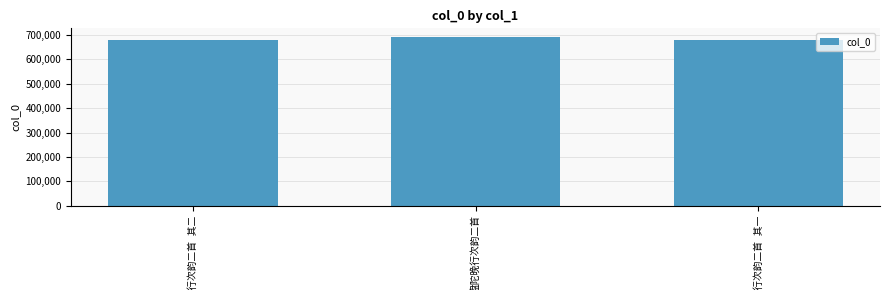

What is the value of the 3rd bar from the left?

679323